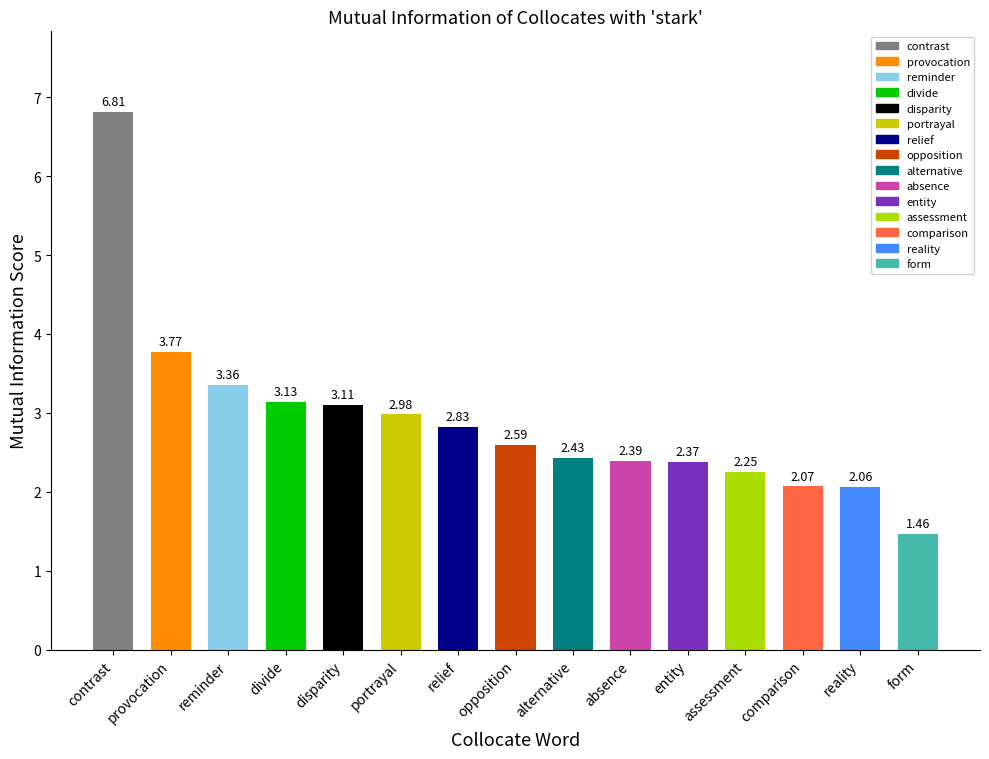

The value at reality is 0.7. True or false?

False